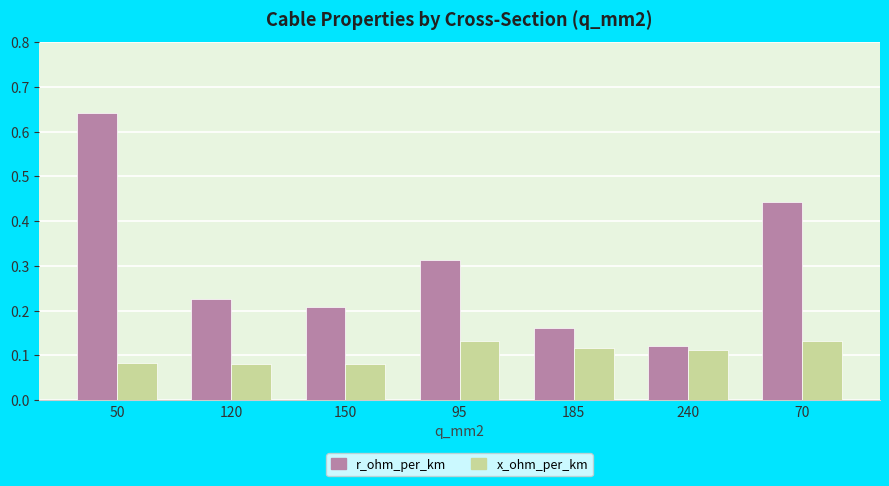

How many groups of bars are there?

7